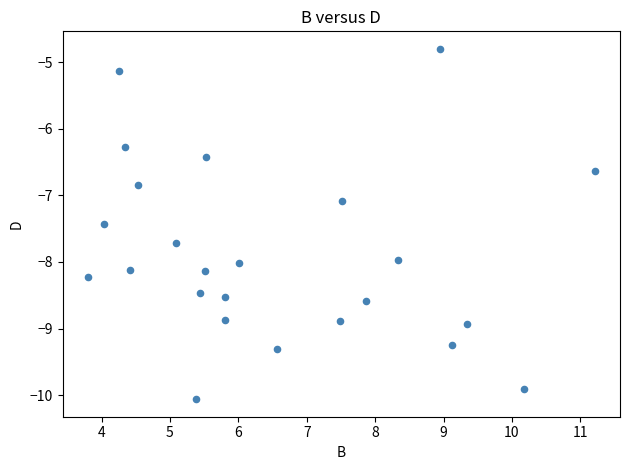

What is the range of Y values (max minus min)?

5.3